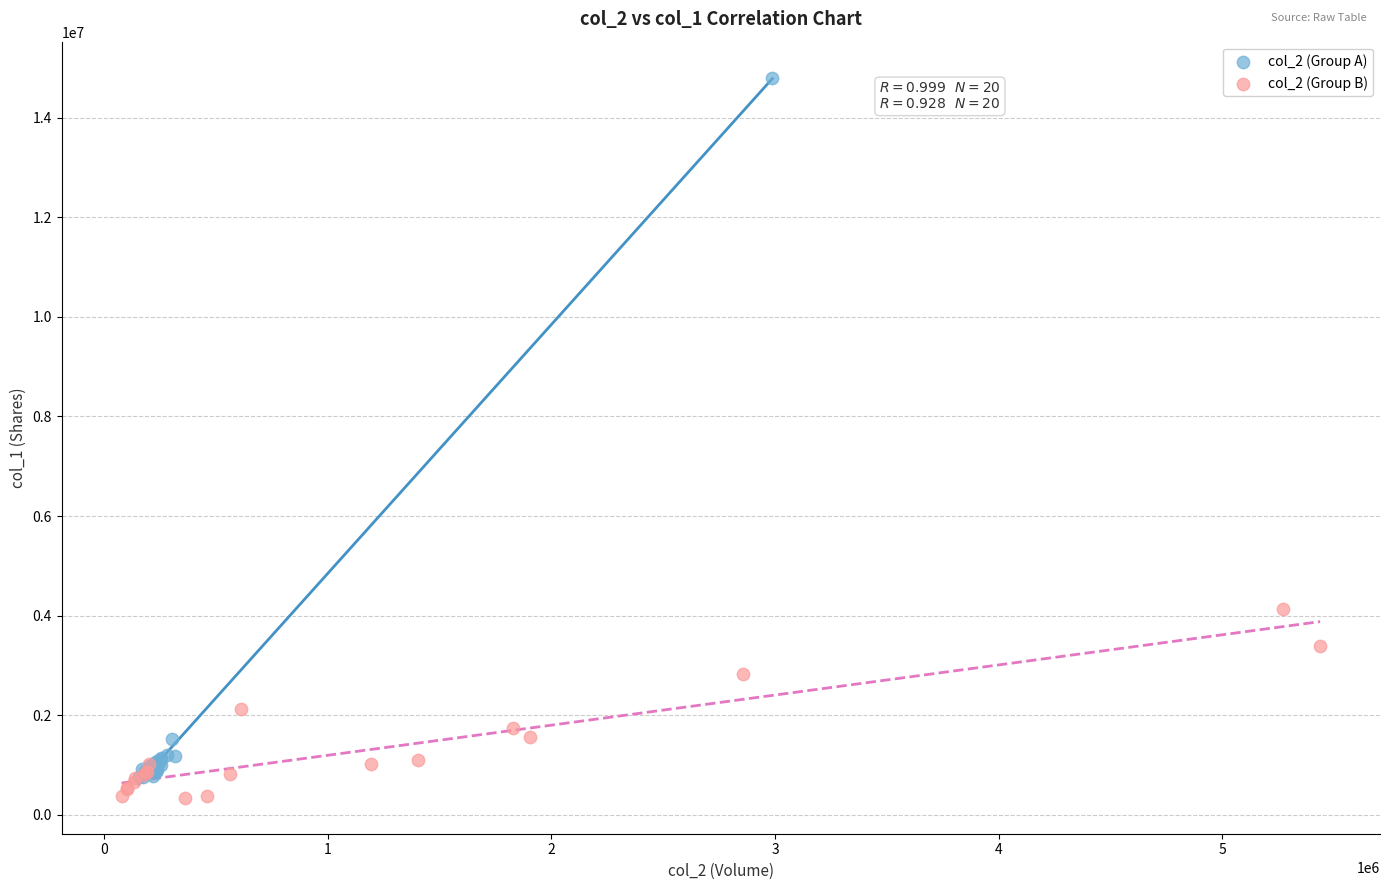

Which series reaches the maximum Y coordinate?

col_2 (Group A)